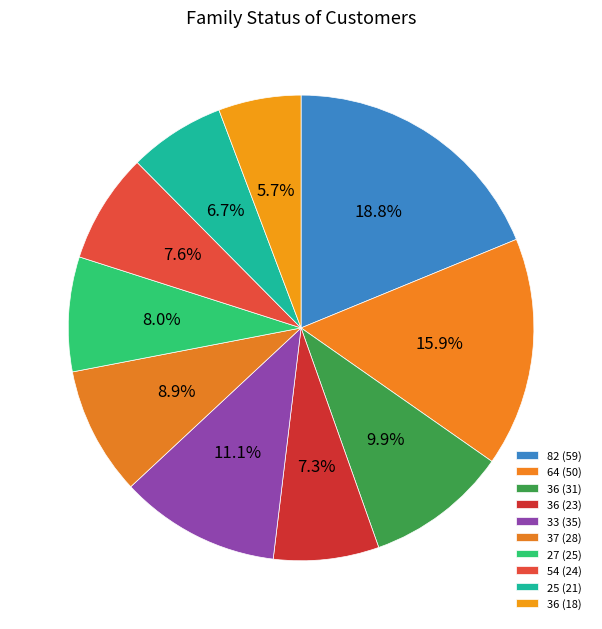

To the nearest percent, what is the average slice percentage?

10%